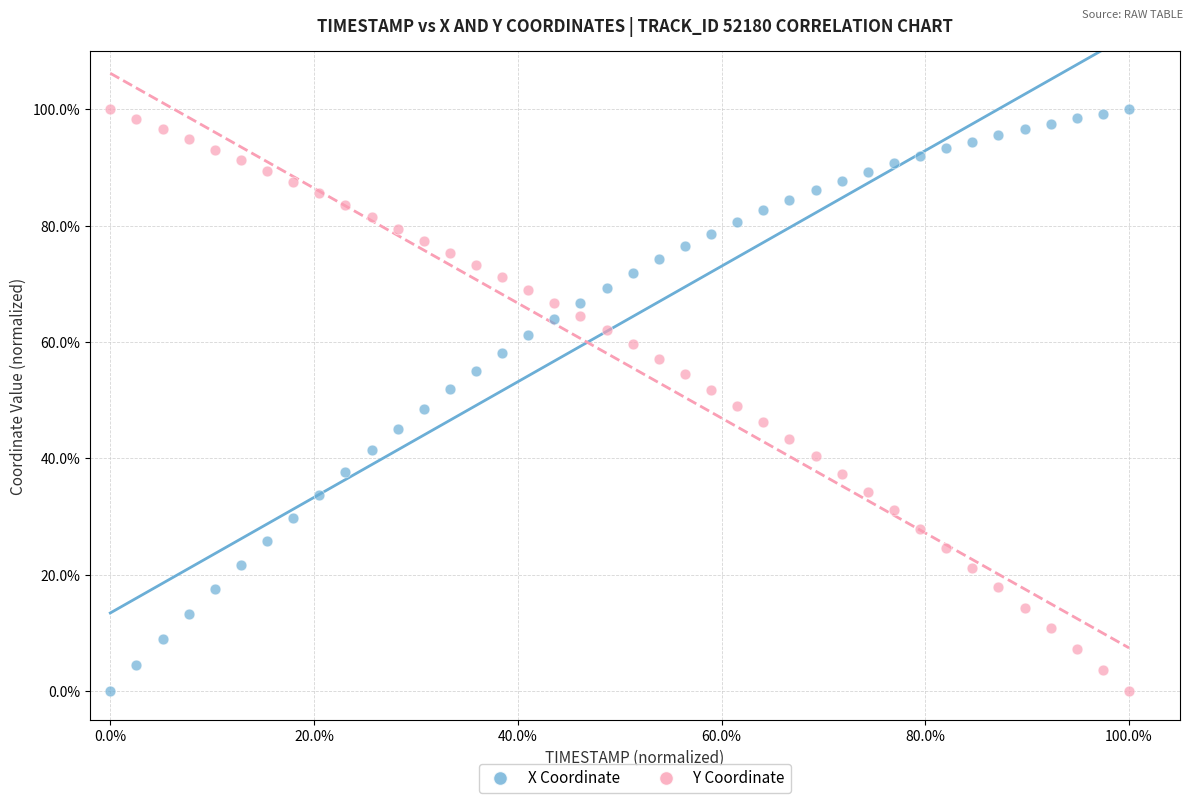

What are all the series names shown in the legend?

X Coordinate, Y Coordinate